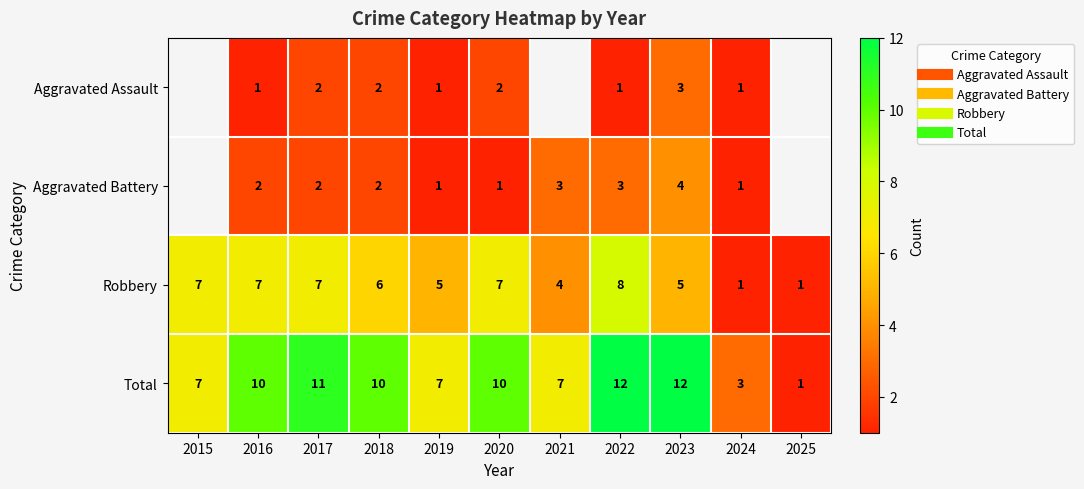

The Robbery series shows 1.6 at 2024. True or false?

False